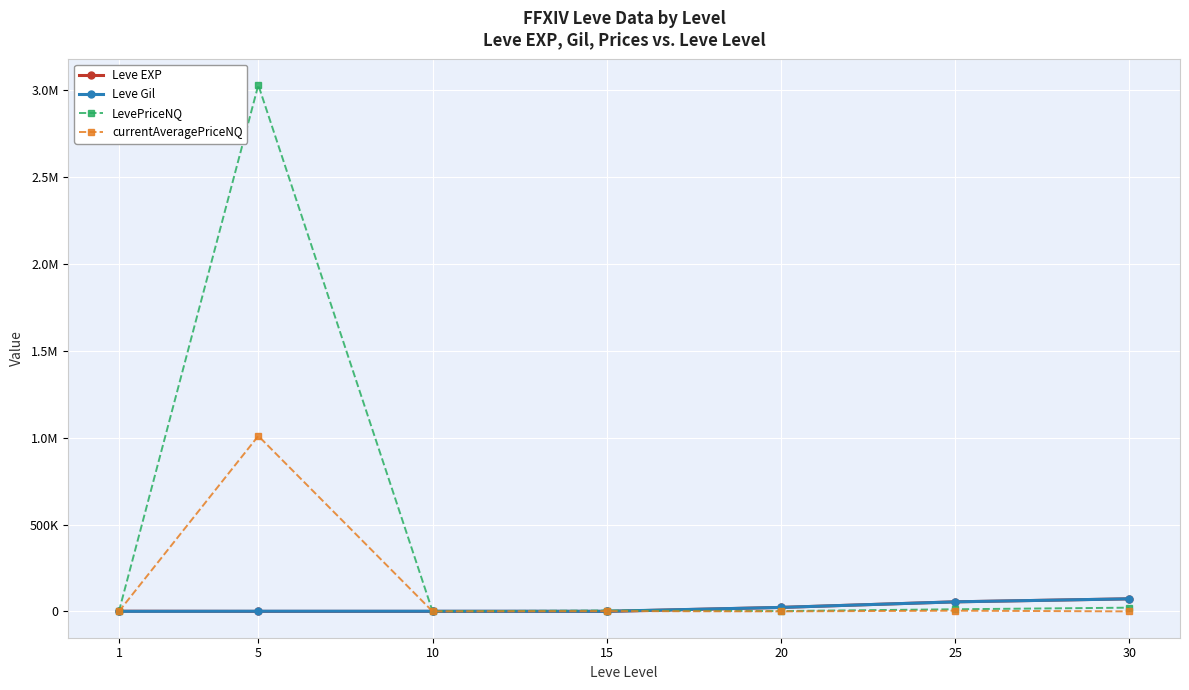

What is the difference between the highest and lowest values at 10?

980.0